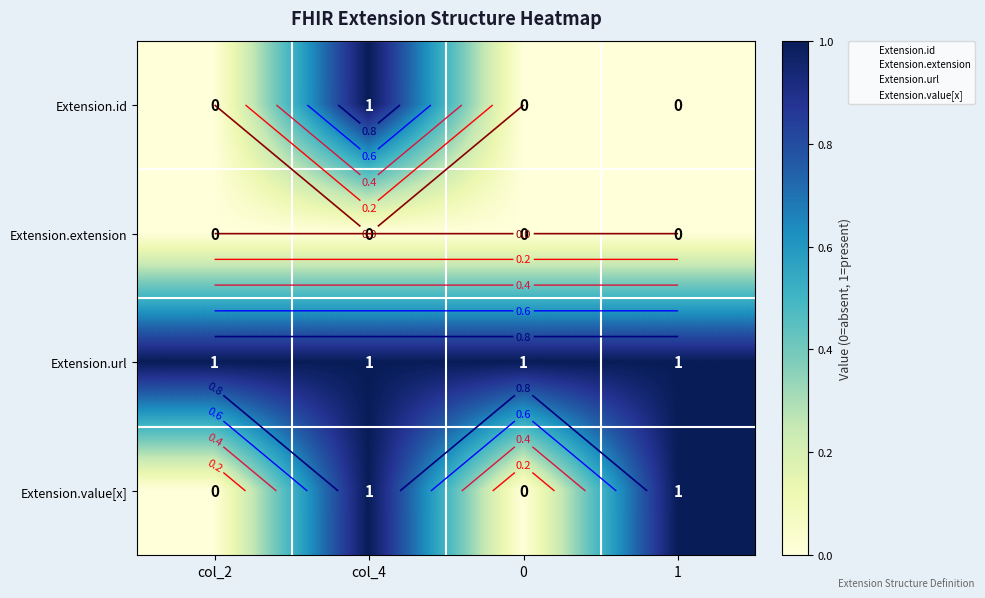

What is the difference between the maximum and minimum values in the Extension.id series?

1